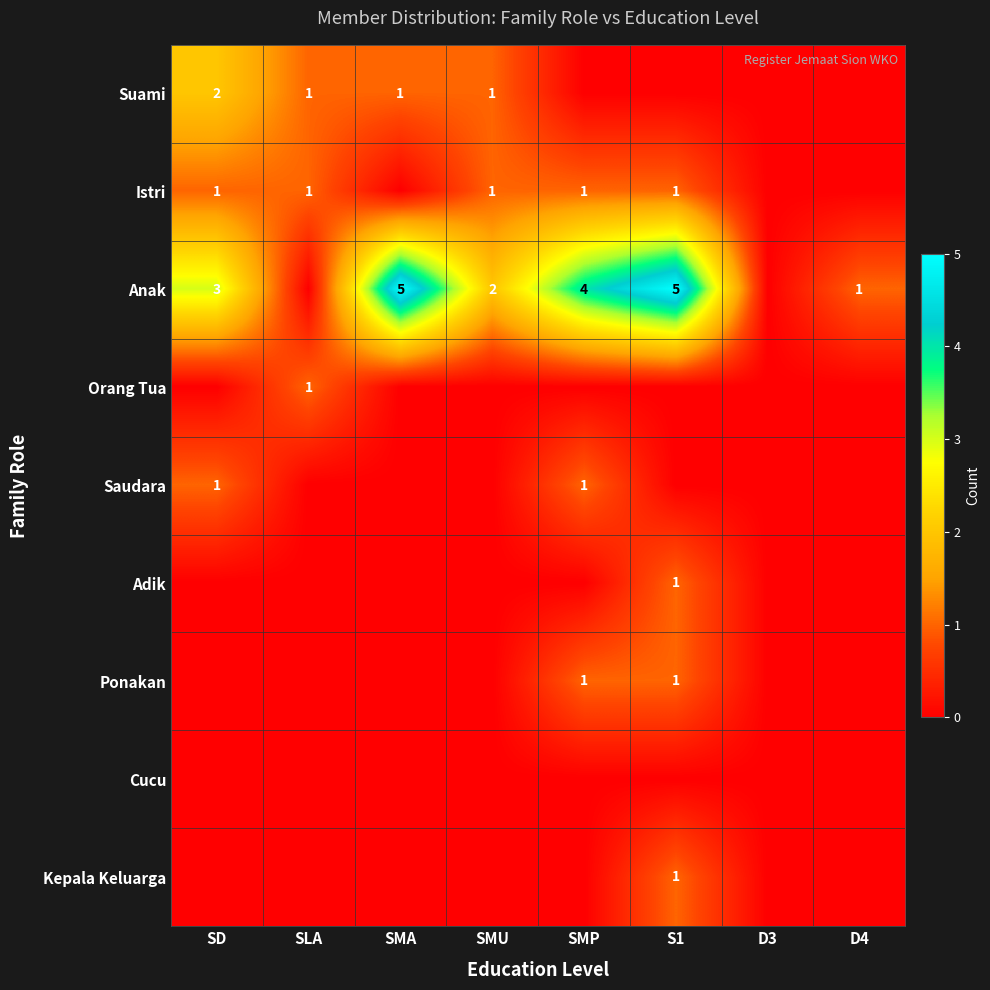

Which label corresponds to the largest value in the chart?

SMA